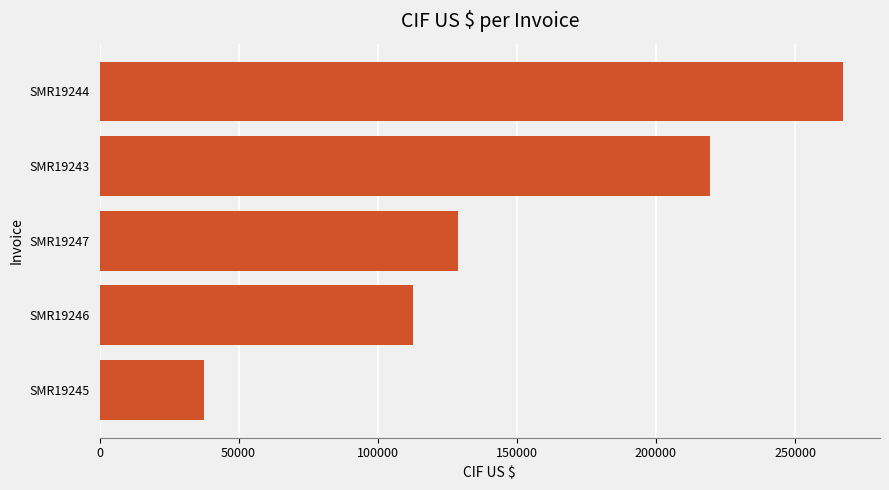

What is the sum of the values at SMR19246 and SMR19245?

150315.0